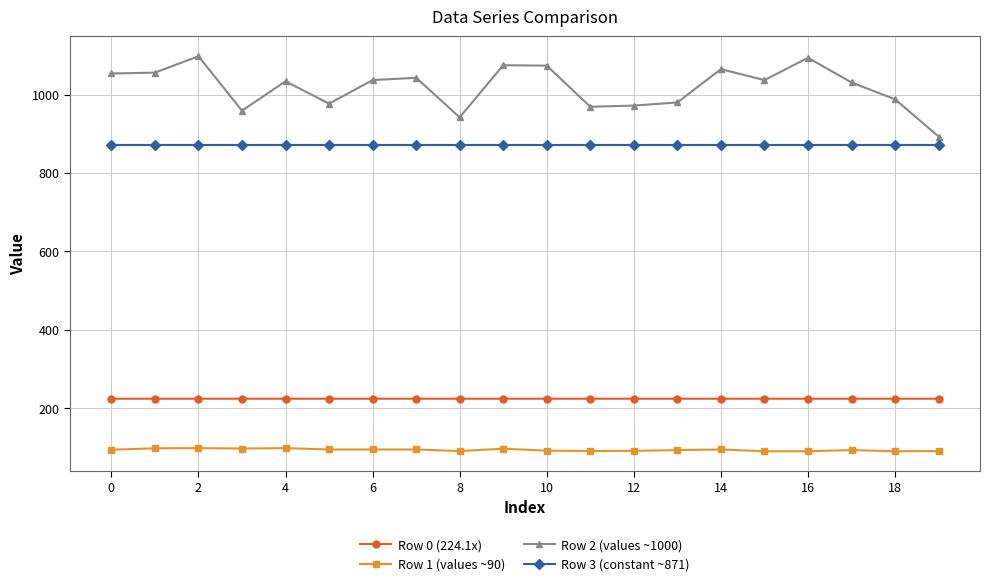

Which series has the largest total across all categories?

Row 2 (values ~1000)